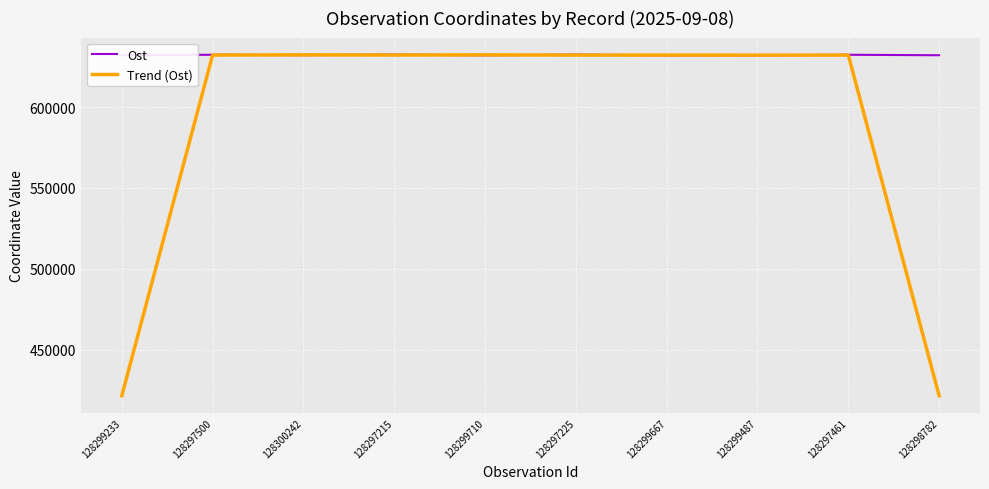

Rank the series by their average value, from highest to lowest.

Ost, Trend (Ost)